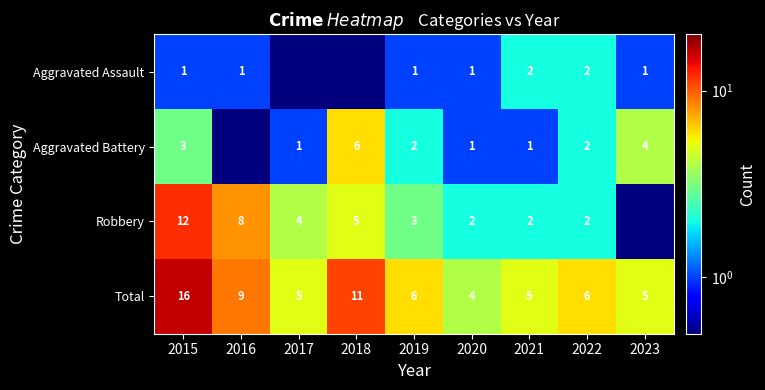

Where does the Total series first go above 6?

2015